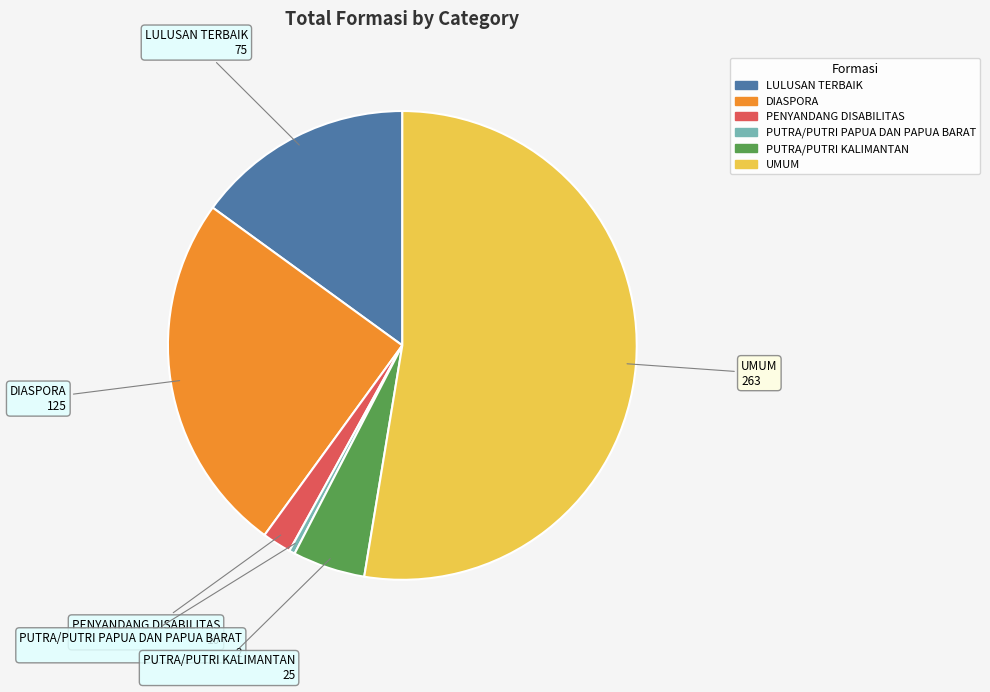

Count the number of slices in the pie.

6